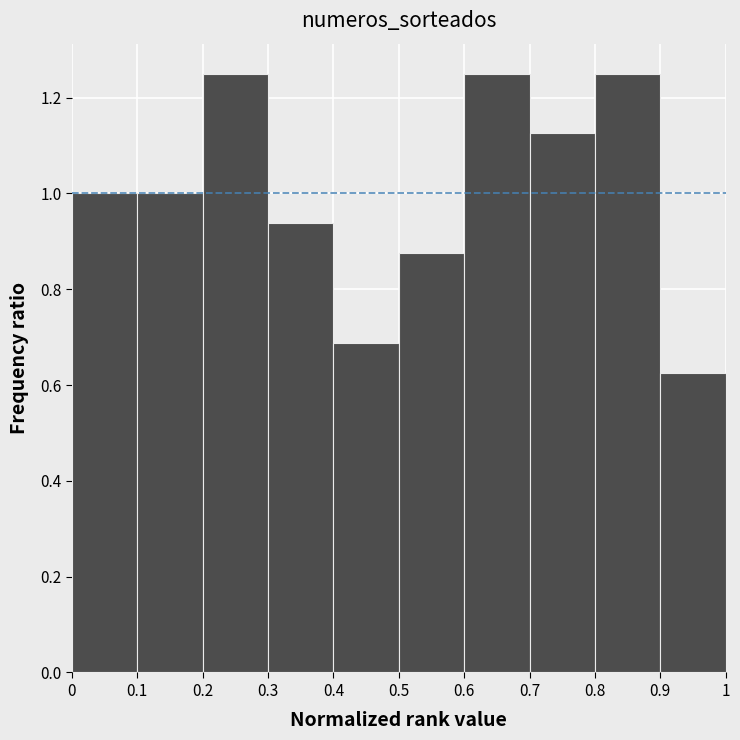

What is the height of the bar covering 0.5 to 0.6 on the x-axis? The values are not printed on the chart, so give them approximately, as read against the axis.

0.88